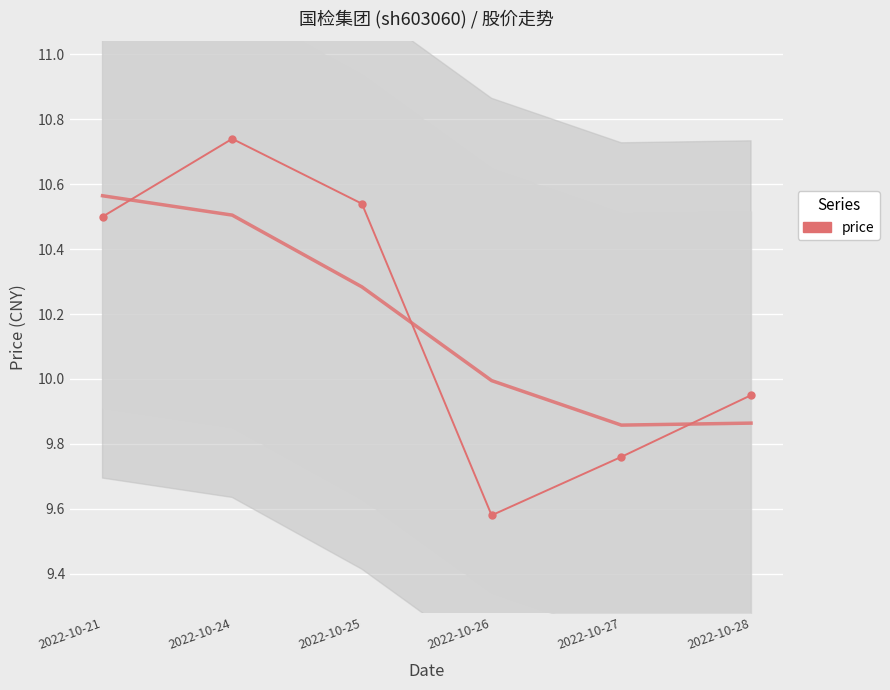

List the labels in order of value, largest first.

2022-10-24, 2022-10-25, 2022-10-21, 2022-10-28, 2022-10-27, 2022-10-26